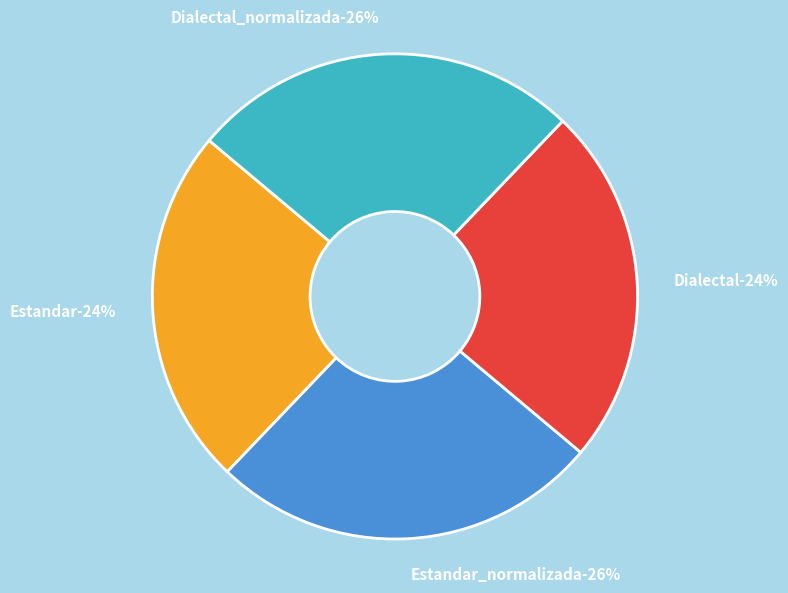

What is the largest slice in the pie chart?

Estandar_normalizada